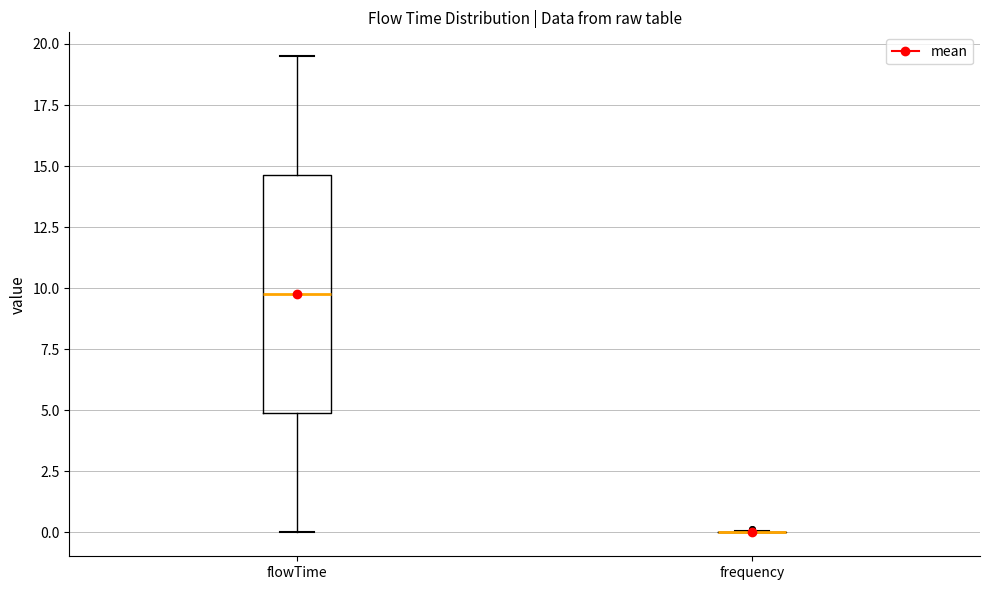

Reading left to right, transcribe this box plot: for each box, give where its median line is, the range the box spans, and where its two whiskers end, as read against the y-axis. The values are not printed on the chart, so give them approximately, as read against the axis.

flowTime: median 10.0, box 5.0 to 14.5, whiskers 0.0 to 19.5
frequency: box collapsed to a line at 0.0, whiskers 0.0 to 0.0